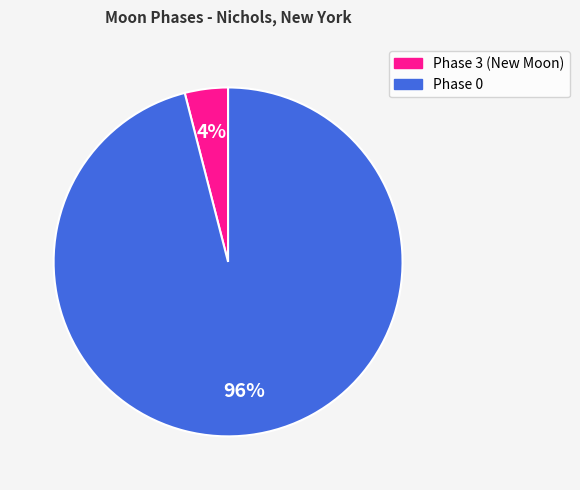

Is there a majority slice in this chart?

Yes